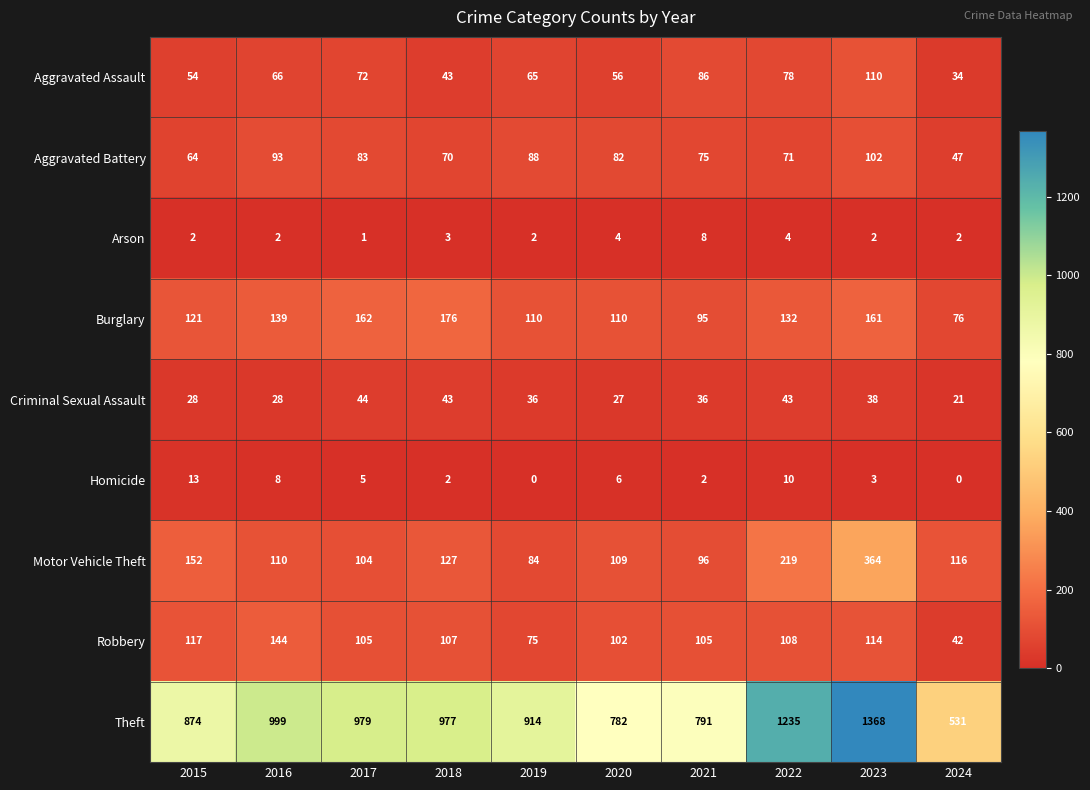

At which category does the chart reach its peak across all series?

2023